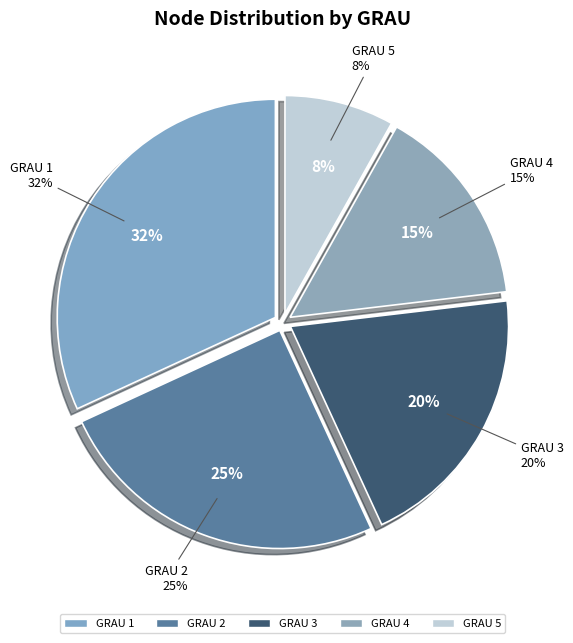

To the nearest percent, what percentage of the pie is 2?

25%